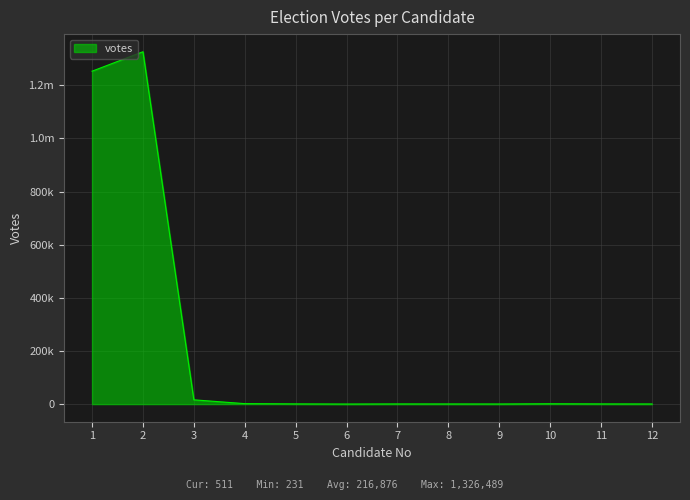

What is the value of the 11th point from the left?

685